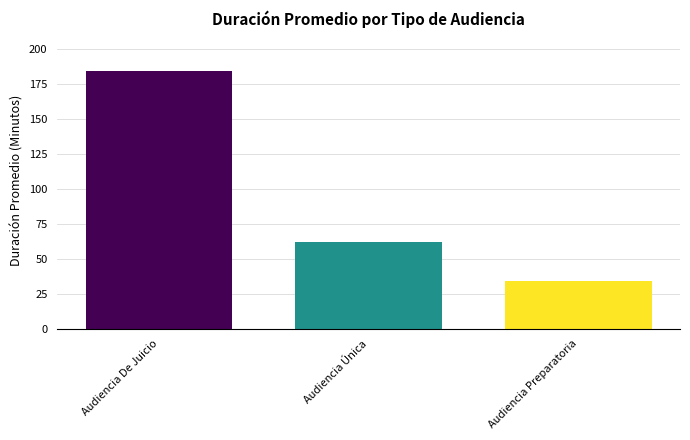

What is the minimum value shown in the chart?

34